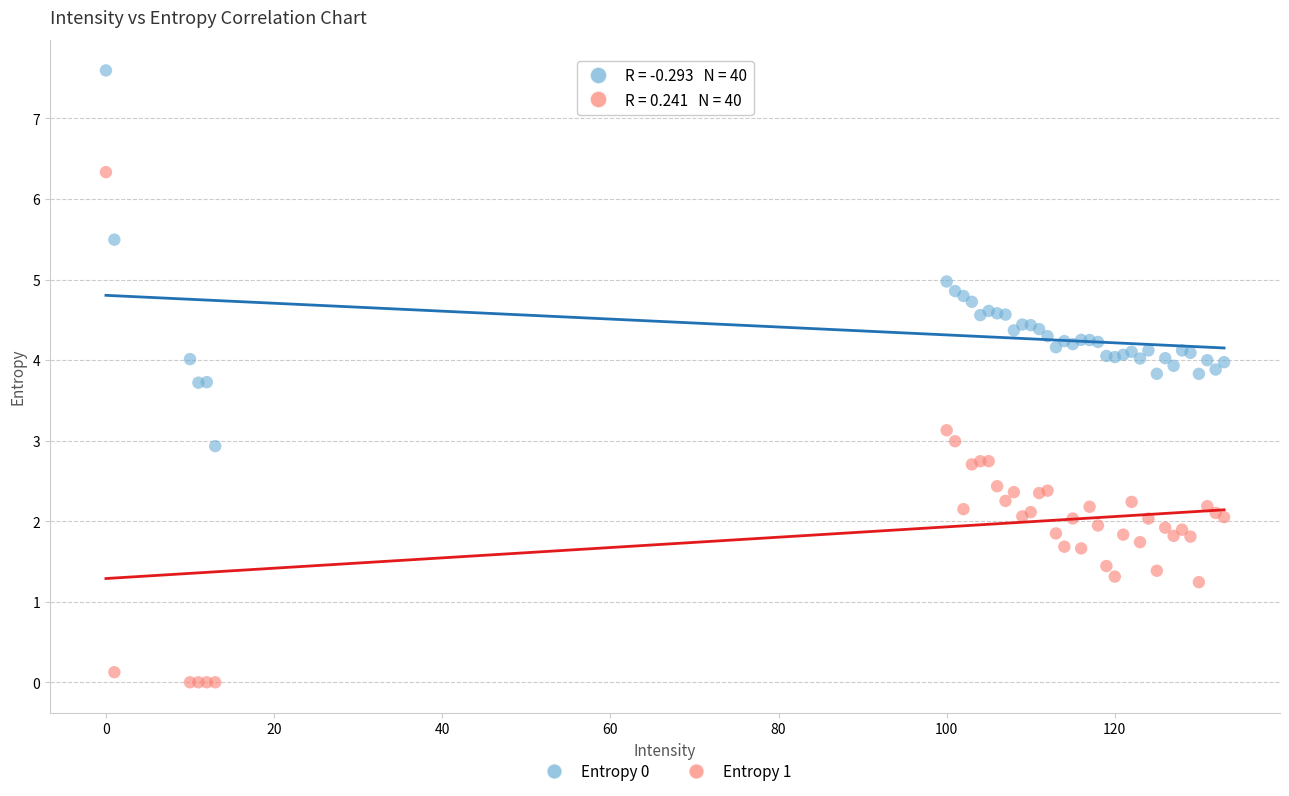

Which series reaches the maximum Y coordinate?

Entropy 0